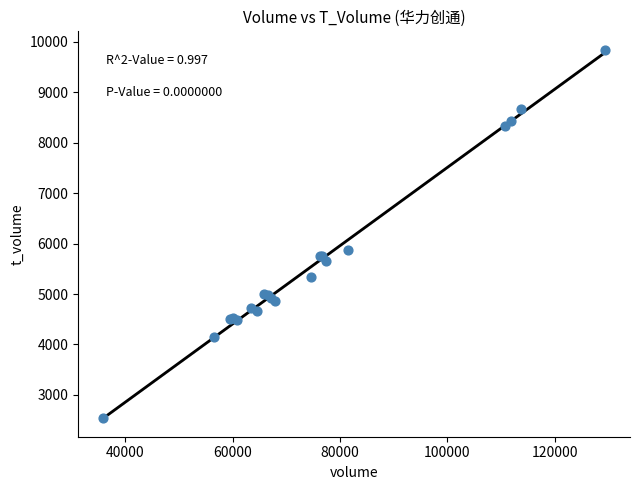

What Y value in the scatter plot is closest to 6196?

5882